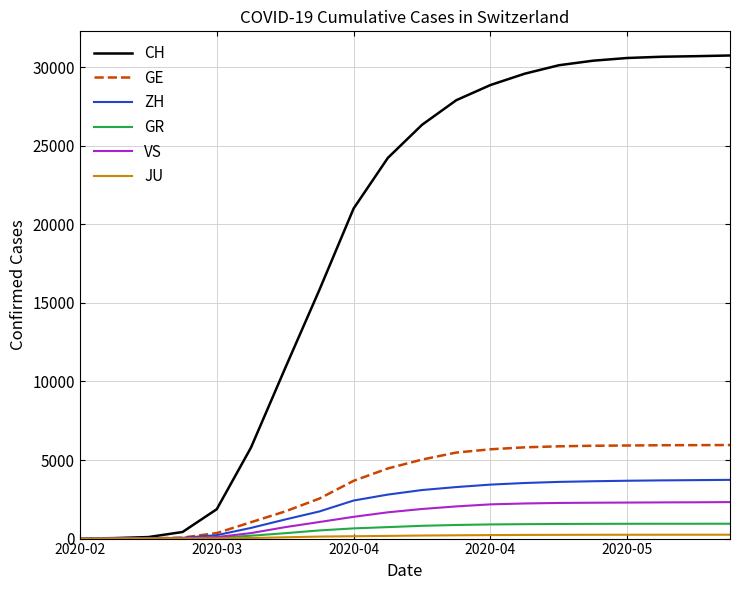

What is the greatest value displayed?

30746